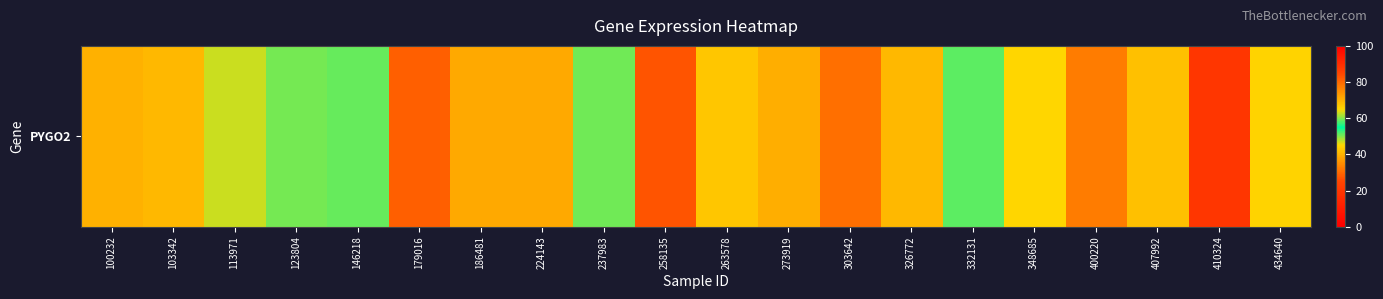

Approximately how many times larger is the value at 303642 compared to 146218?

1.5